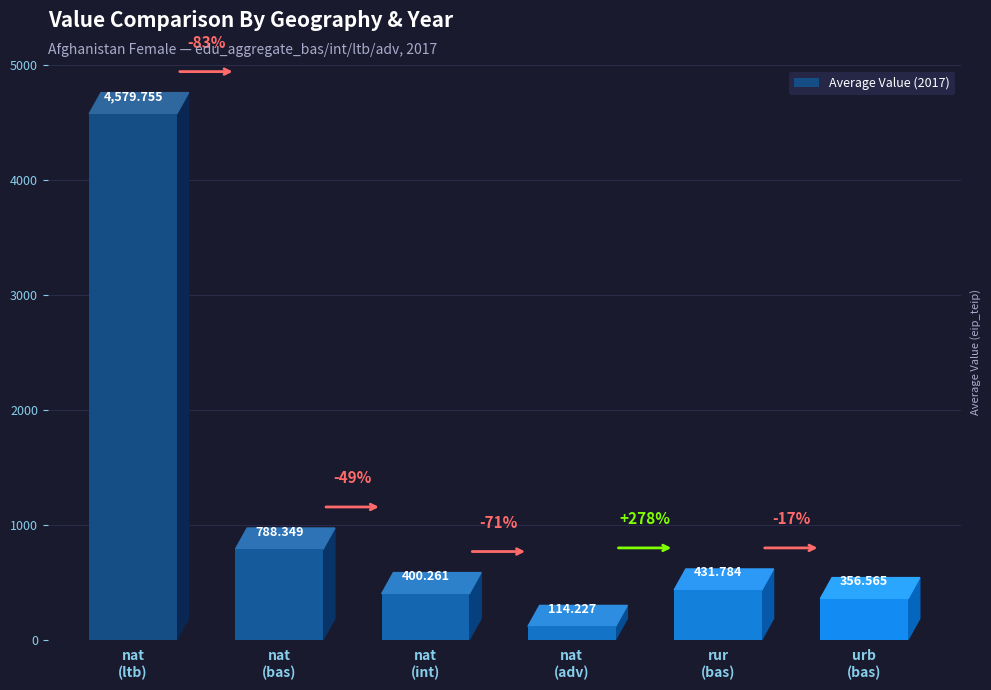

Reading left to right, list all the values displayed in this chart.

nat
(ltb)=4579.8	nat
(bas)=788.3	nat
(int)=400.3	nat
(adv)=114.2	rur
(bas)=431.8	urb
(bas)=356.6